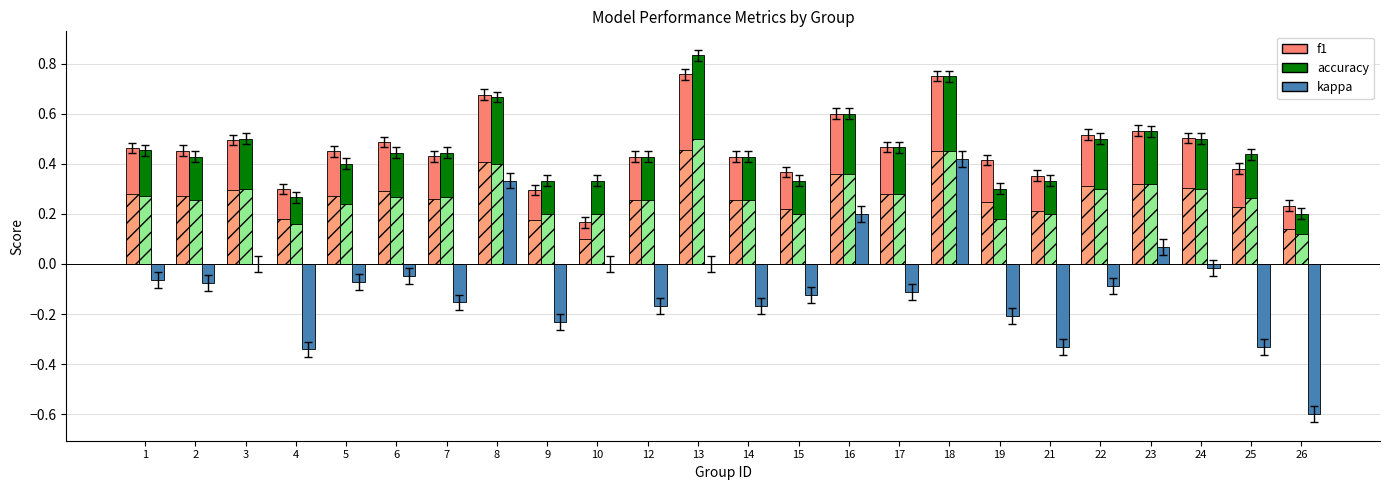

What is the value of the accuracy bar at the 3rd from the left?

0.5